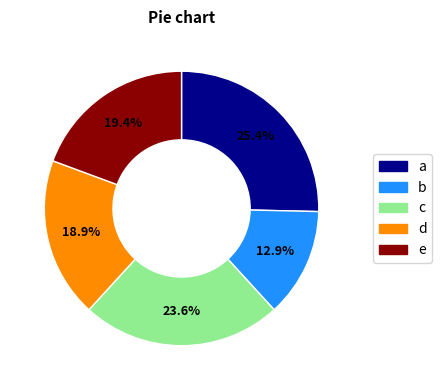

What is the ratio of the value at e to the value at b?

1.5